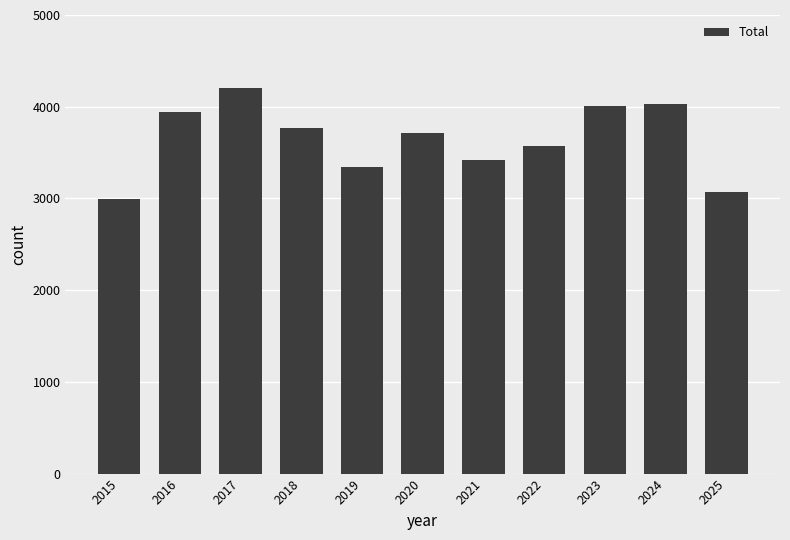

What is the approximate value at 2020, to the nearest 10?

3720